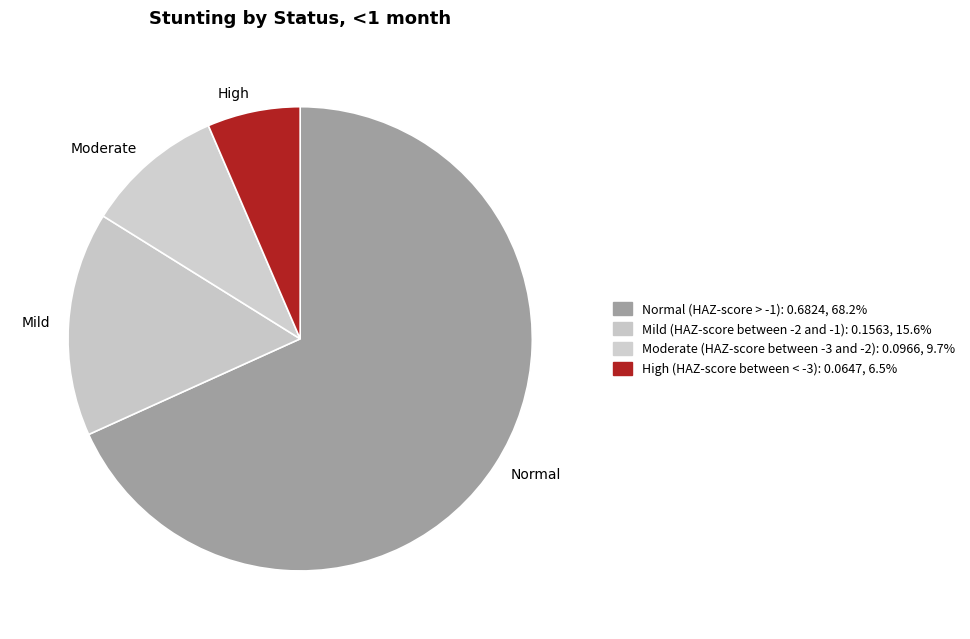

How many slices are in this pie chart?

4